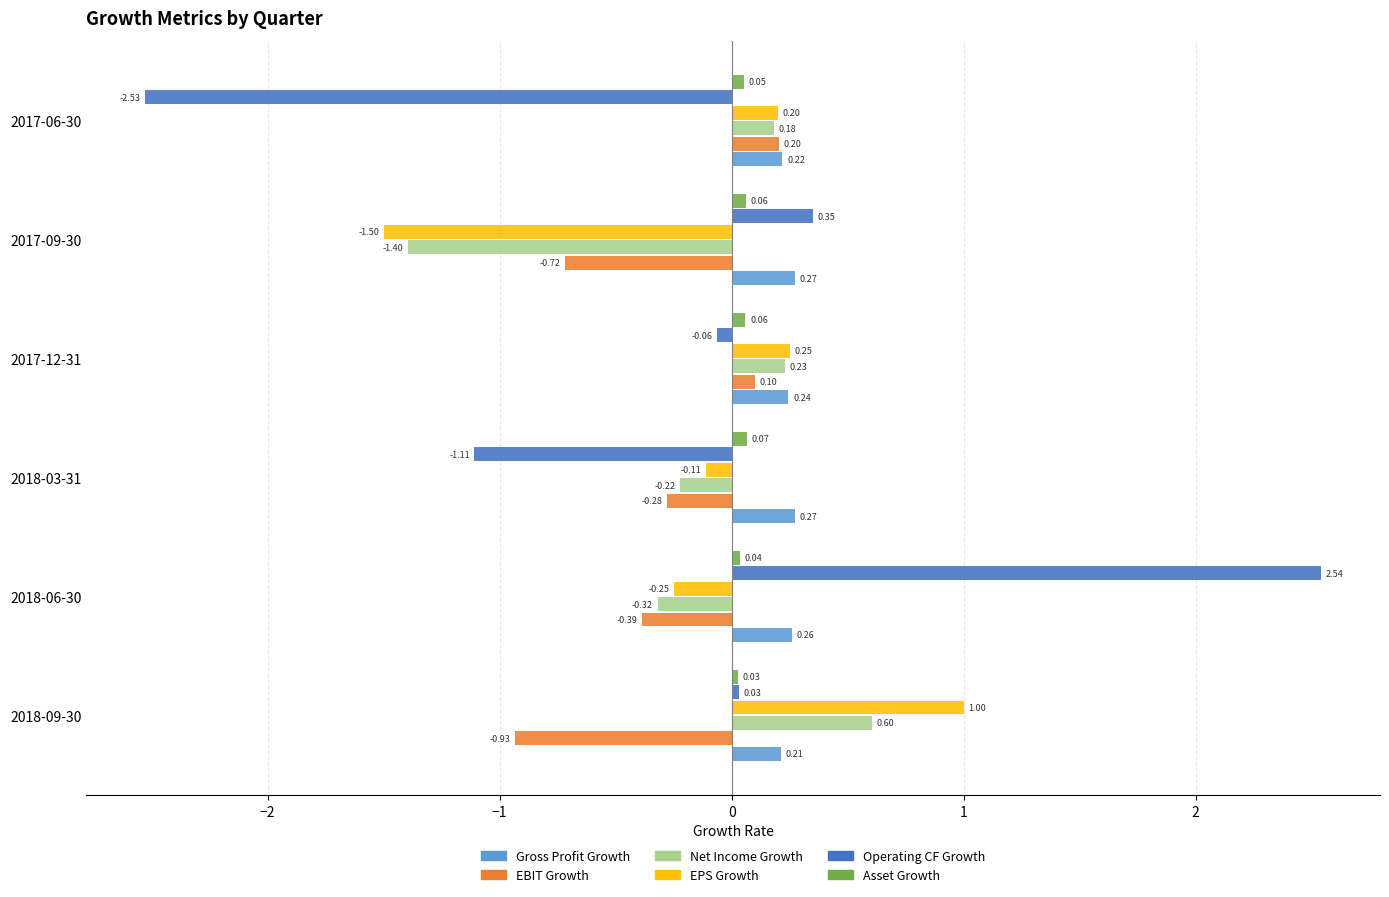

Rank the series by their maximum value, from highest to lowest.

Operating CF Growth, EPS Growth, Net Income Growth, Gross Profit Growth, EBIT Growth, Asset Growth